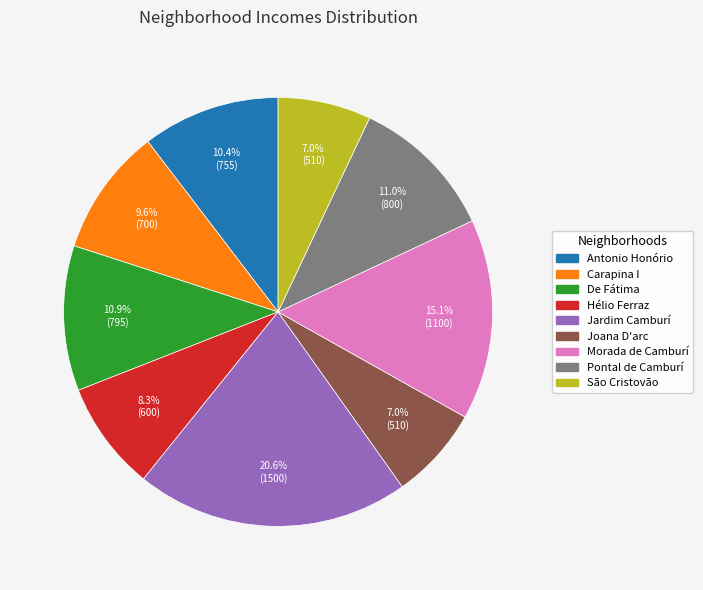

Is the sum of Carapina I and Morada de Camburí greater than half?

No